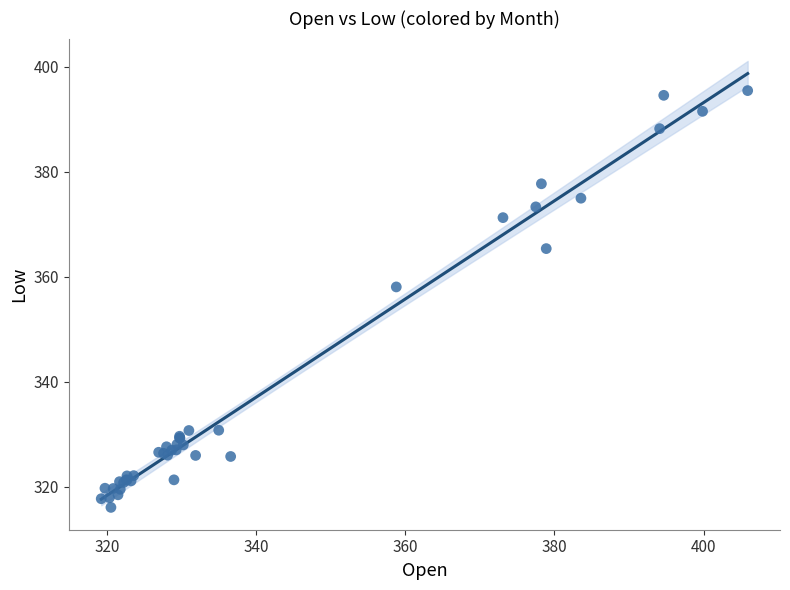

What Y value in the scatter plot is closest to 355?

358.1